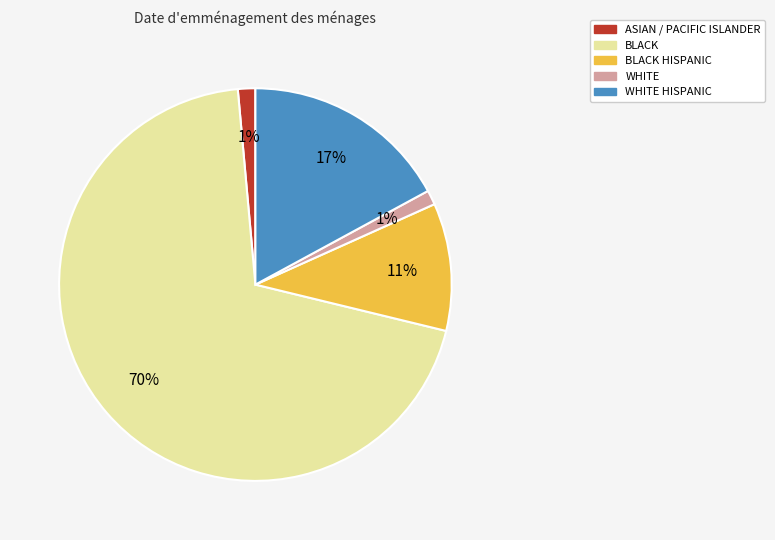

Is there any slice that represents more than half of the pie?

Yes